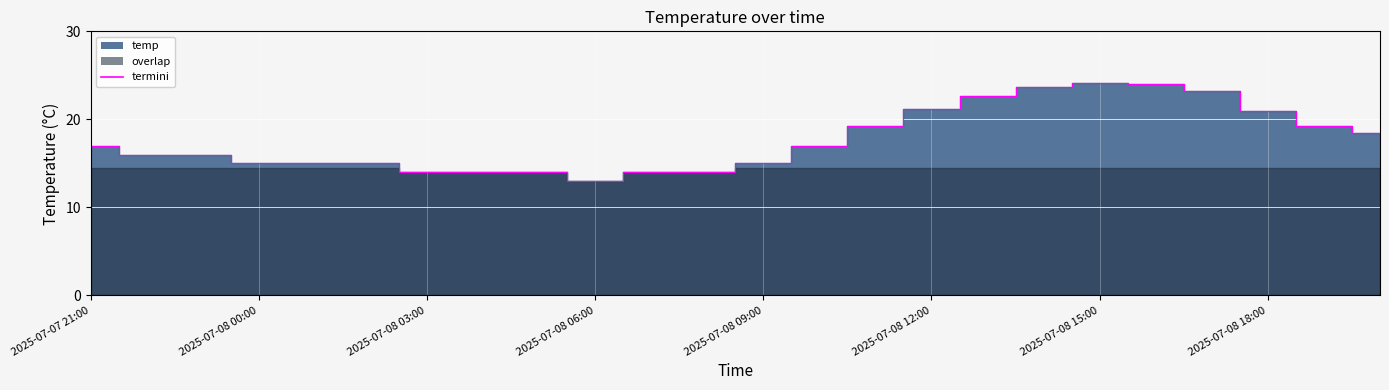

What position from the left is 2025-07-08 00:00?

4